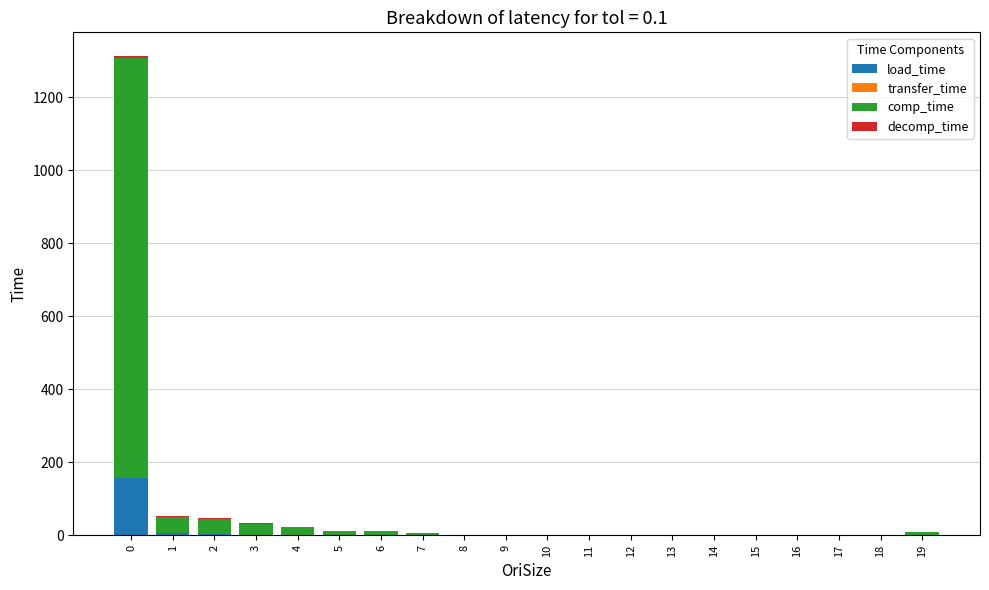

What is the highest value of the load_time series?

158